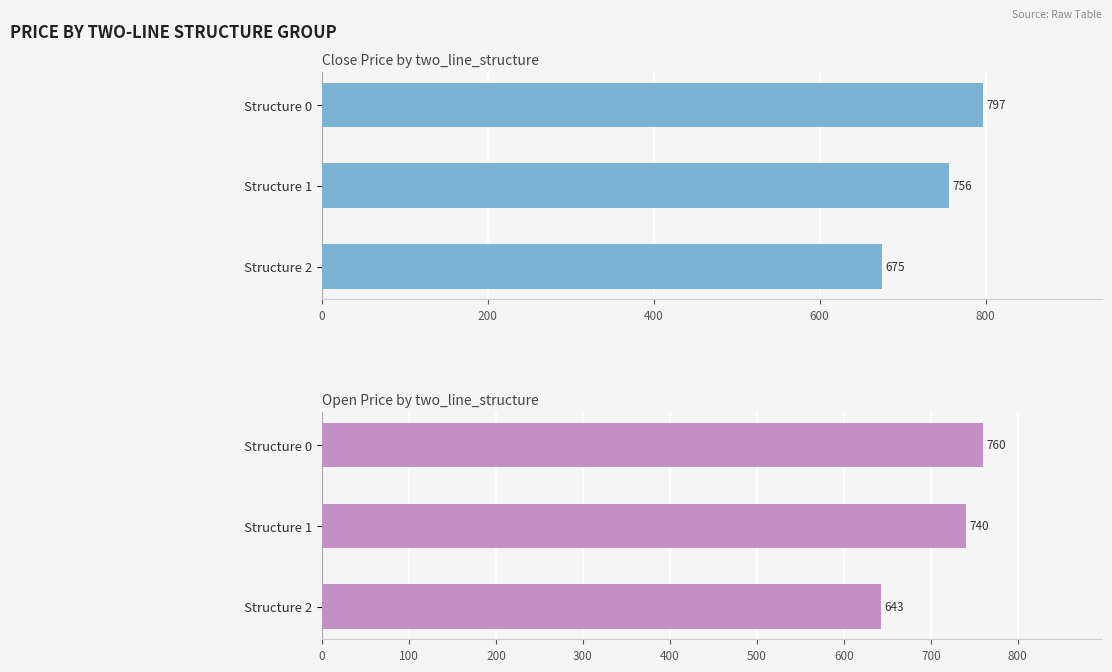

Reading left to right, what are all the values shown in this chart?

Close: 797	756	675
Open: 760	740	643